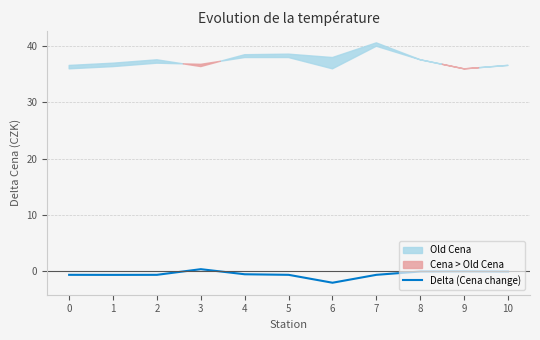

Which has a higher value, 6 or 8?

8